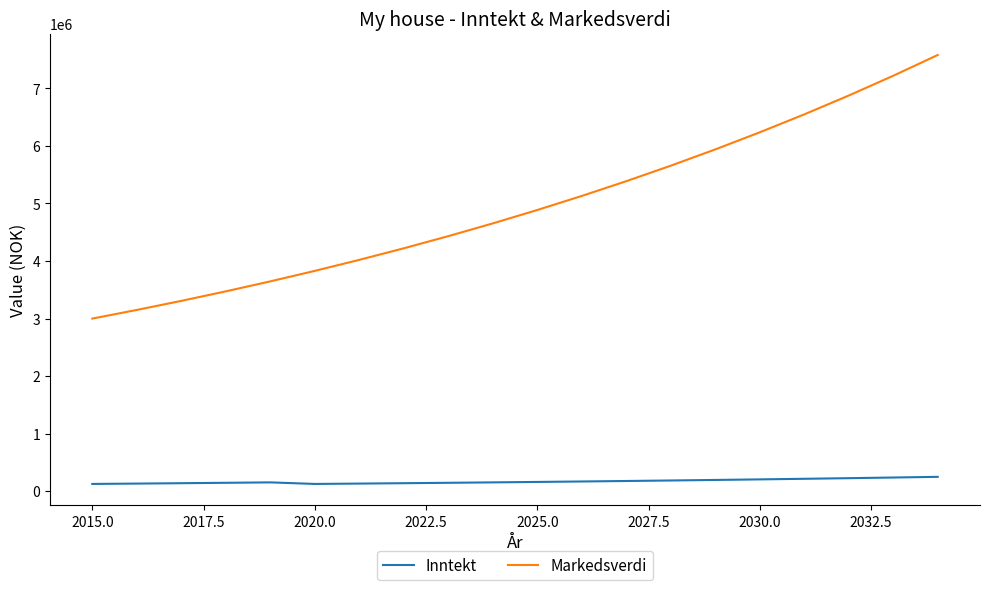

True or false: Markedsverdi and Inntekt cross at least once.

False